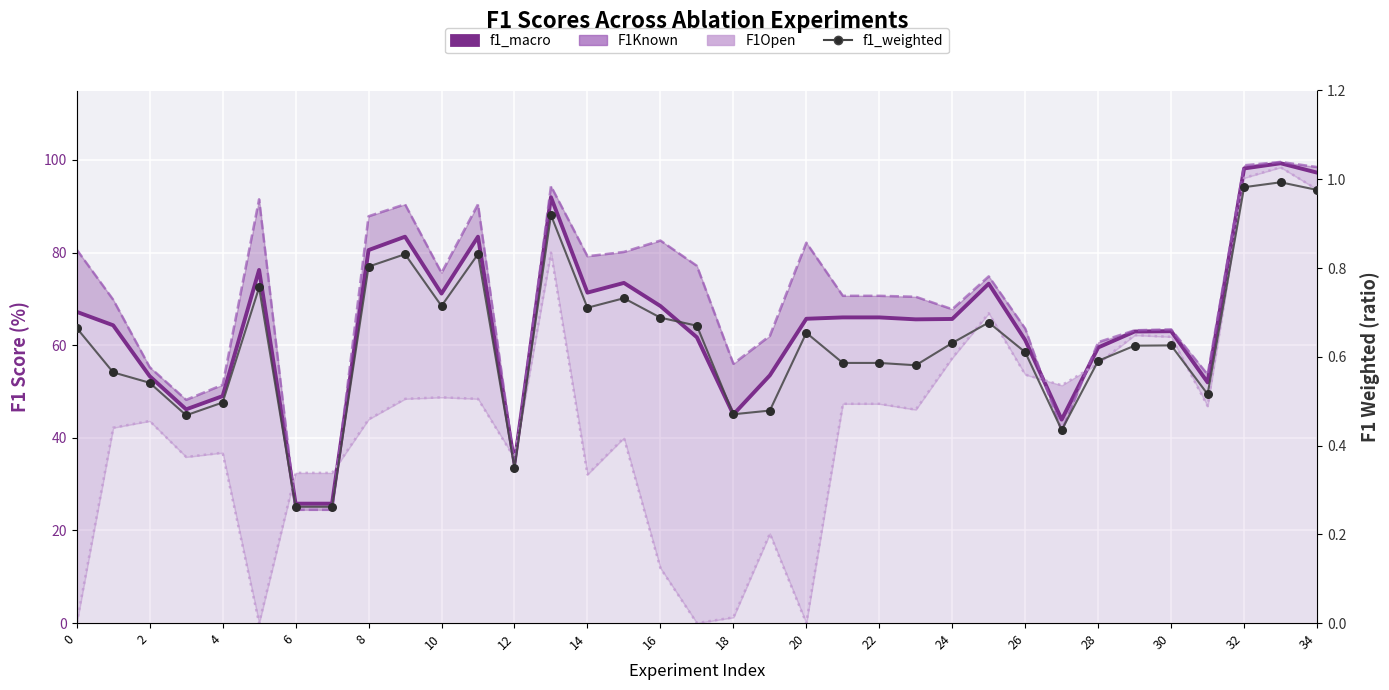

Which series contains the lowest Y value?

F1Open